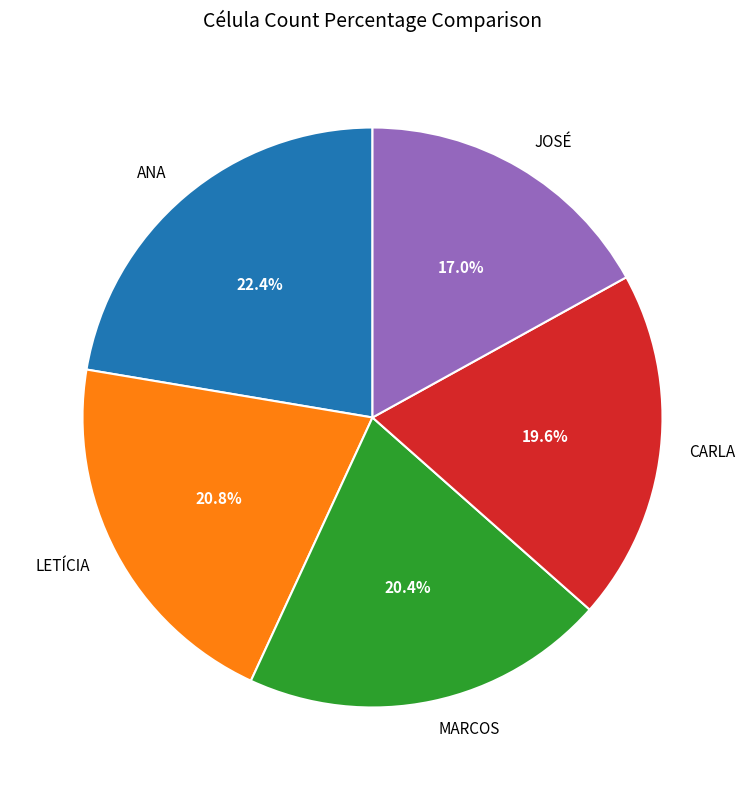

How many slices are in this pie chart?

5